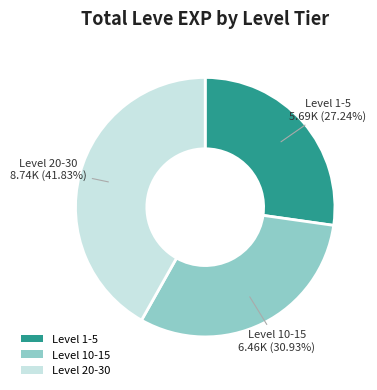

Is the sum of Level 1-5 and Level 20-30 greater than half?

Yes